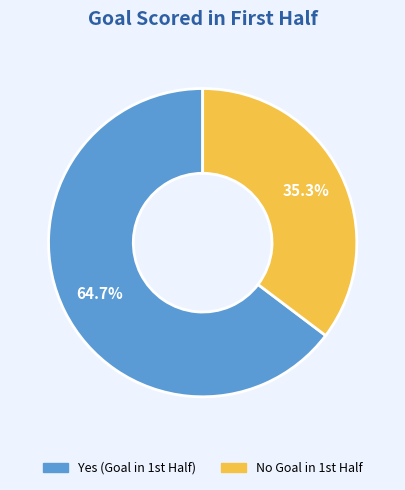

Count the number of slices in the pie.

2